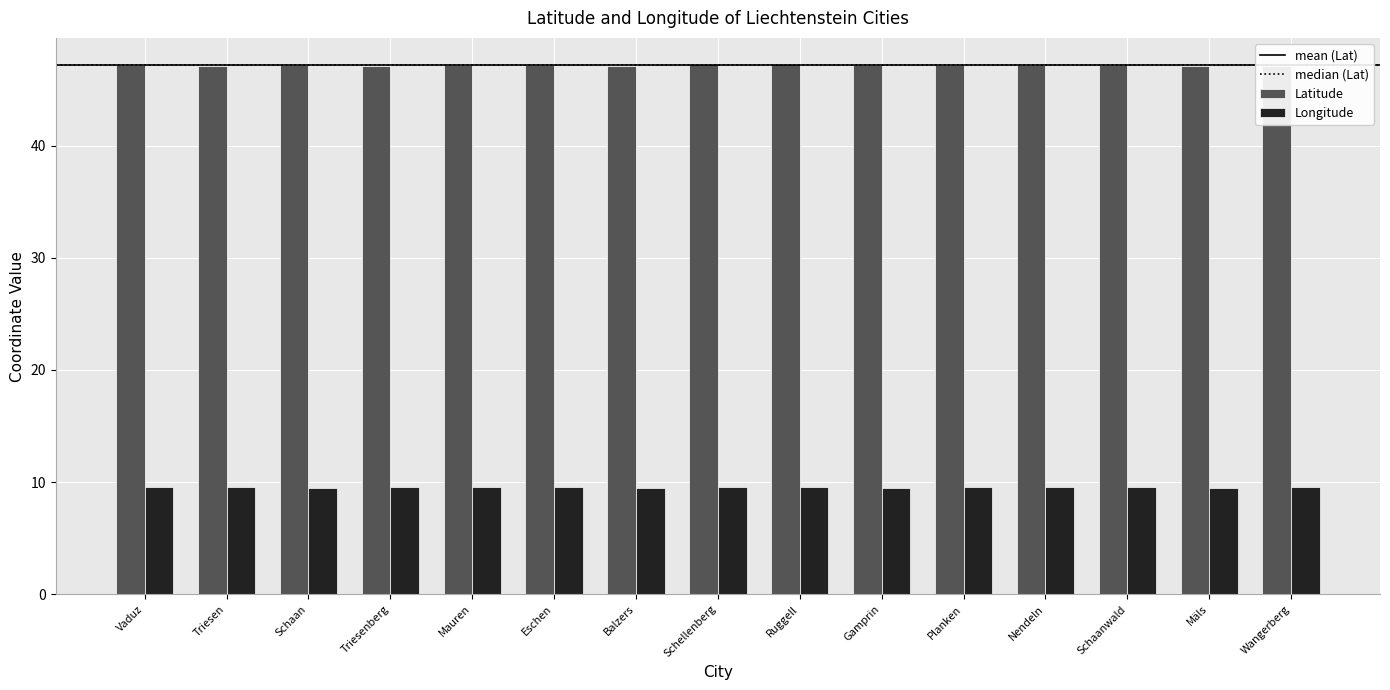

What is the value of the Latitude bar at the 2nd from the left?

47.1